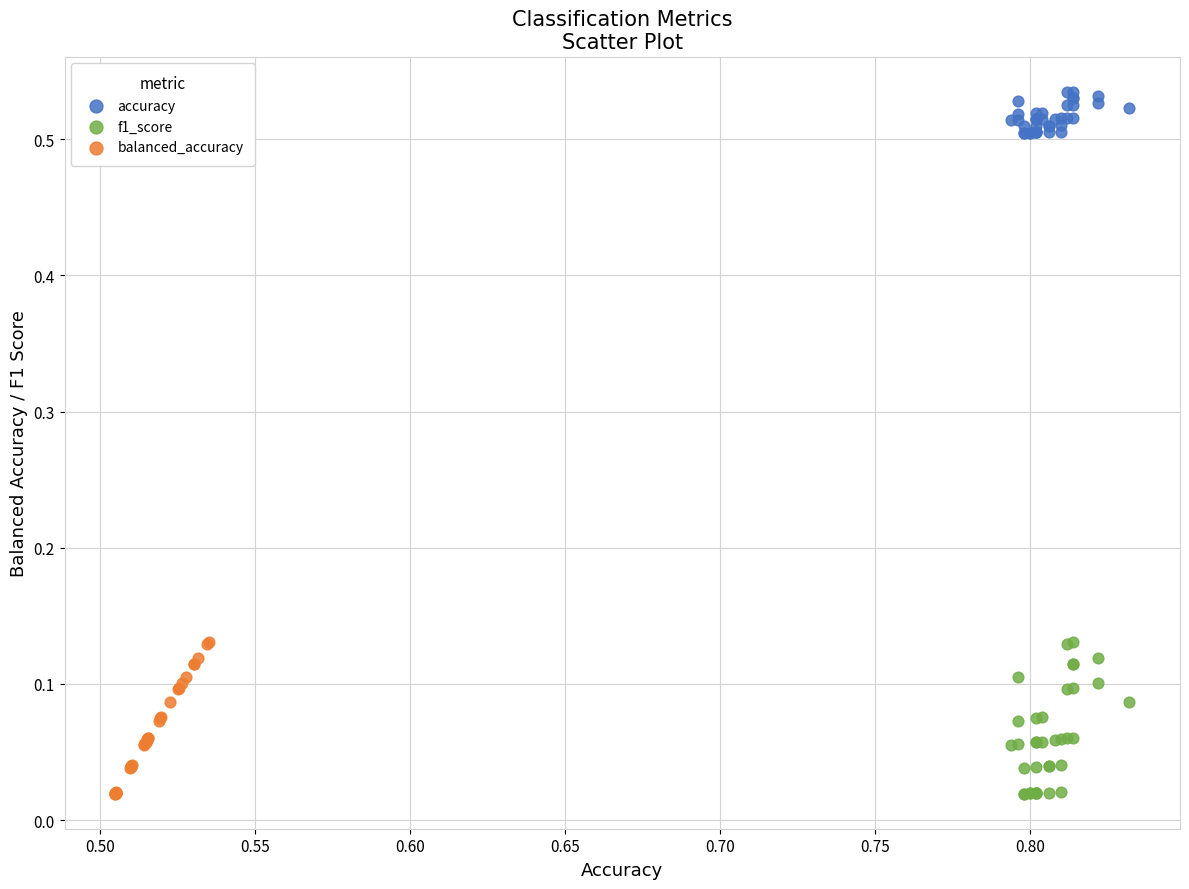

Which series contains the highest Y value?

accuracy